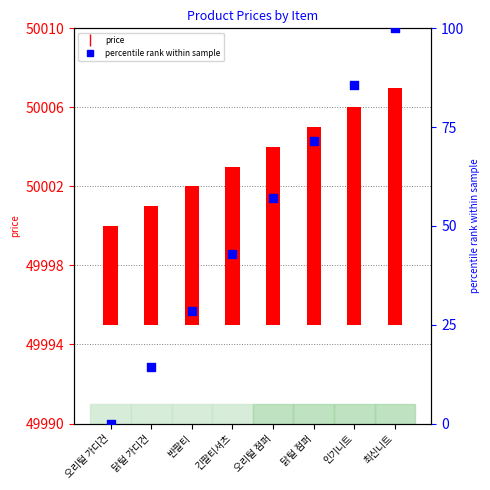

At which category is the sum across all series the highest?

최신니트